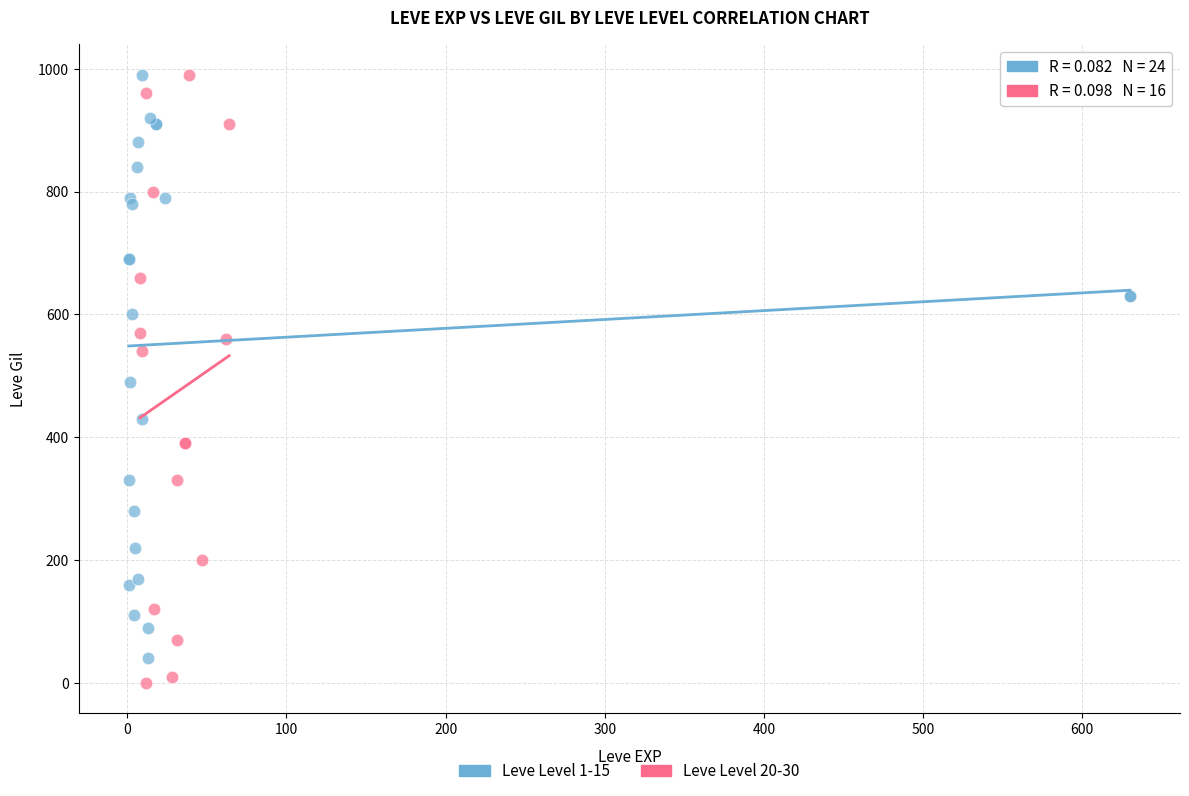

Which series has the largest Y range (max minus min)?

Leve Level 20-30